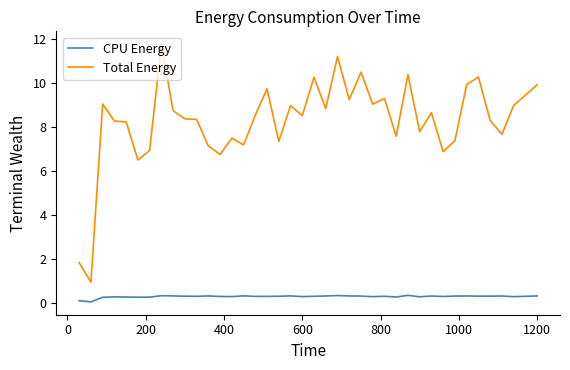

True or false: Total Energy and CPU Energy cross at least once.

False